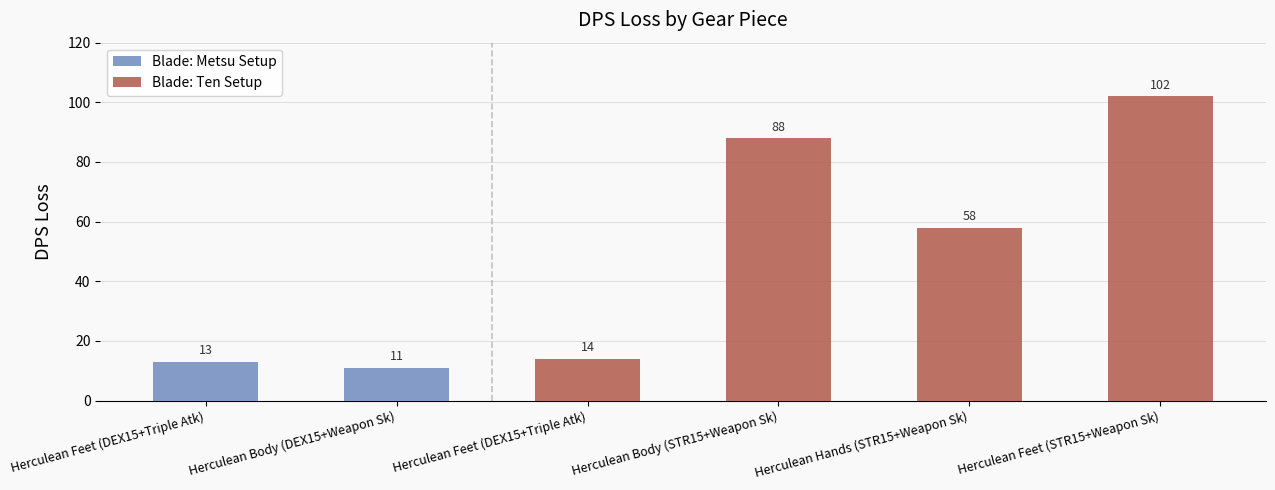

Which category has the lowest value in the Blade: Ten Setup series?

Herculean Feet (DEX15+Triple Atk)